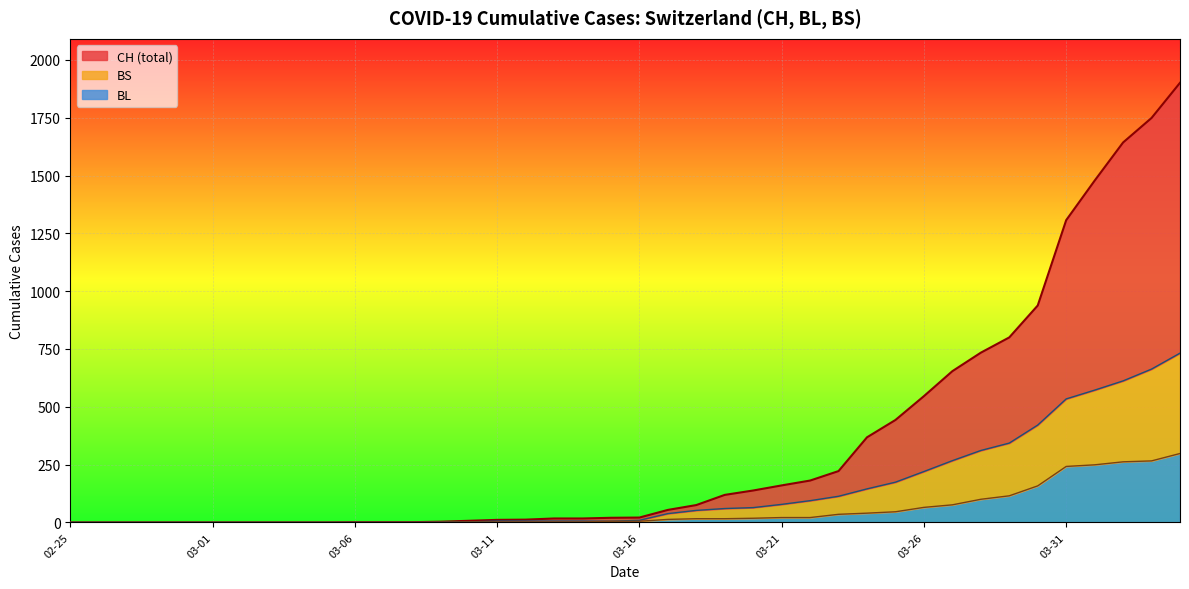

The value of BS at 03-26 is 367. True or false?

False